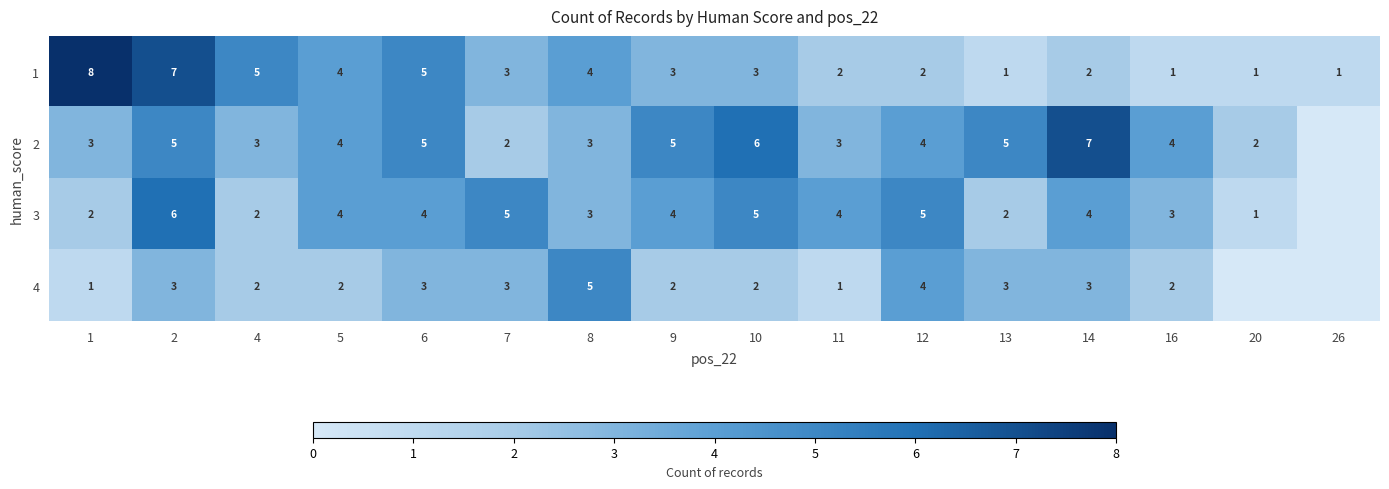

What is the total value across all series at 16?

10